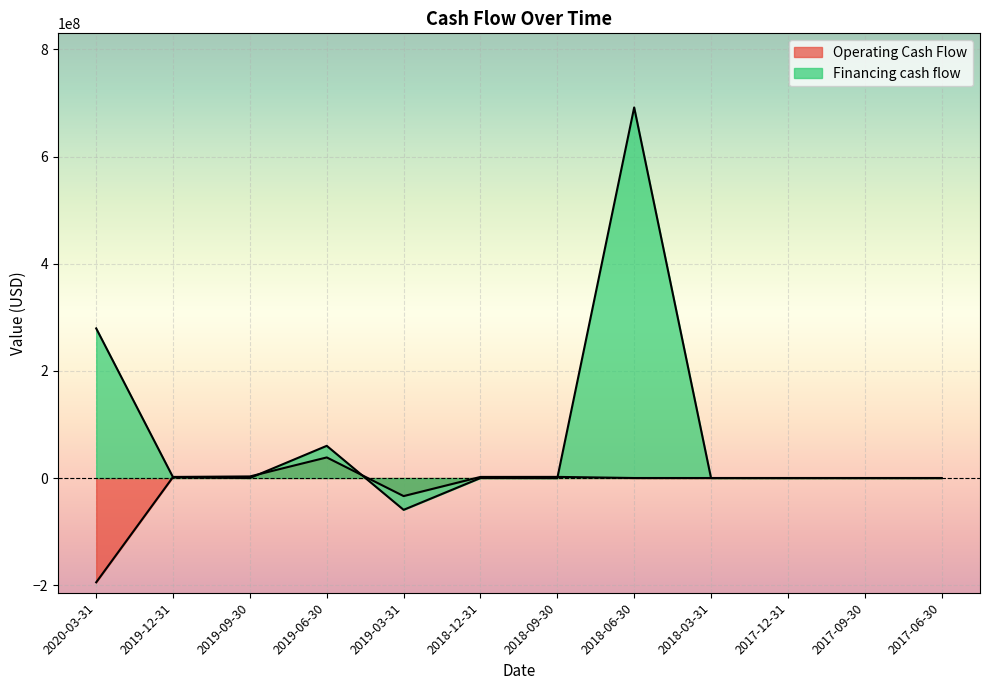

Which series has the largest range (max minus min)?

Financing cash flow